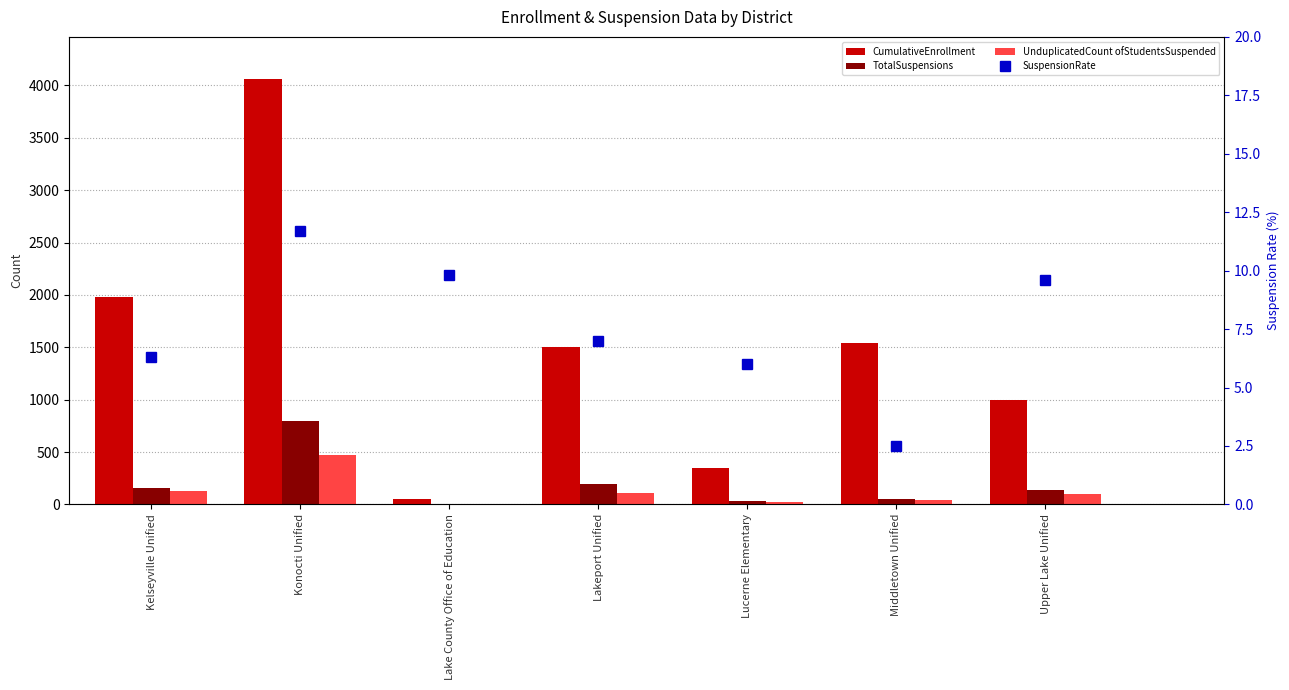

Reading right to left, what are all the values shown in this chart?

CumulativeEnrollment: 999.0	1542.0	351.0	1507.0	51.0	4058.0	1977.0
TotalSuspensions: 137.0	47.0	33.0	192.0	5.0	796.0	159.0
UnduplicatedCount ofStudentsSuspended: 96.0	39.0	21.0	106.0	5.0	475.0	125.0
SuspensionRate: 9.6	2.5	6.0	7.0	9.8	11.7	6.3